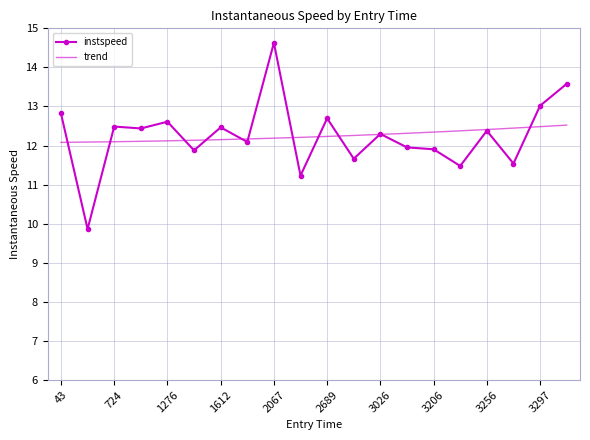

What is the smallest value displayed?

9.9